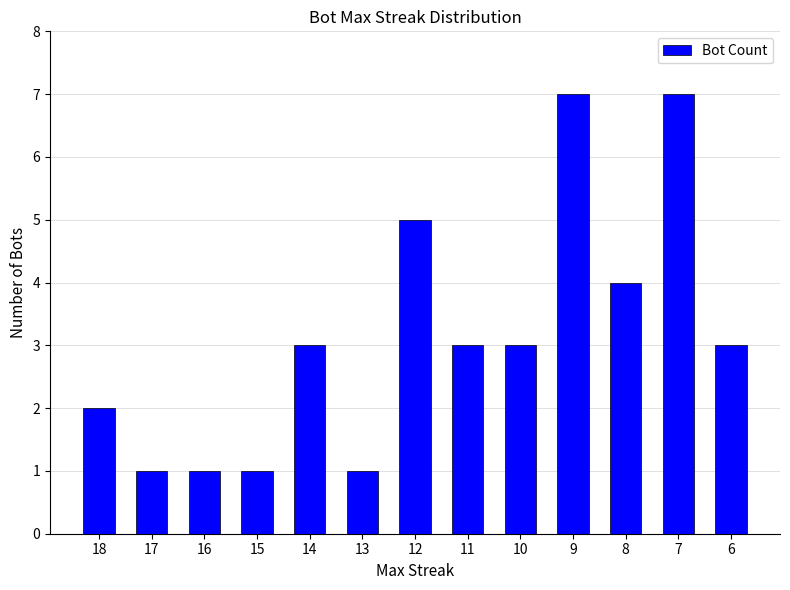

Reading left to right, transcribe all the data shown in this chart.

2	1	1	1	3	1	5	3	3	7	4	7	3